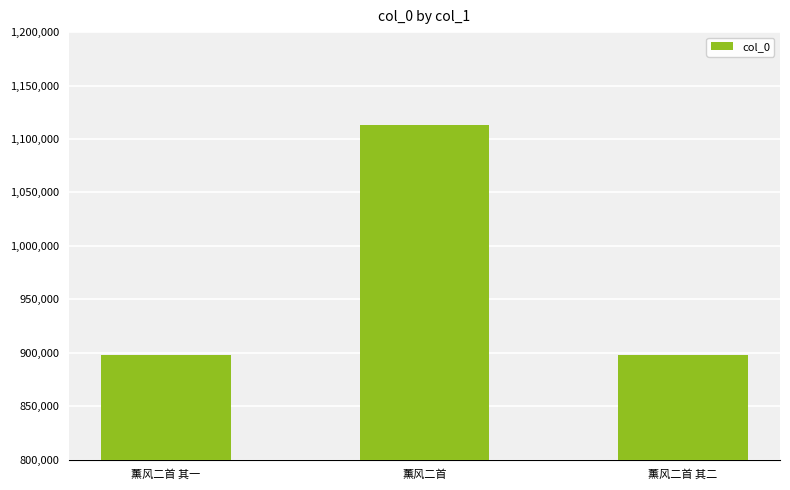

At which category does the chart reach its peak across all series?

薰风二首